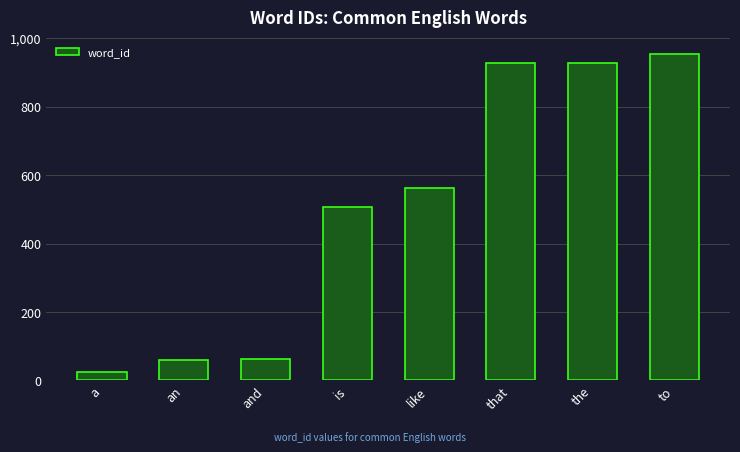

How many bars are there in total?

8